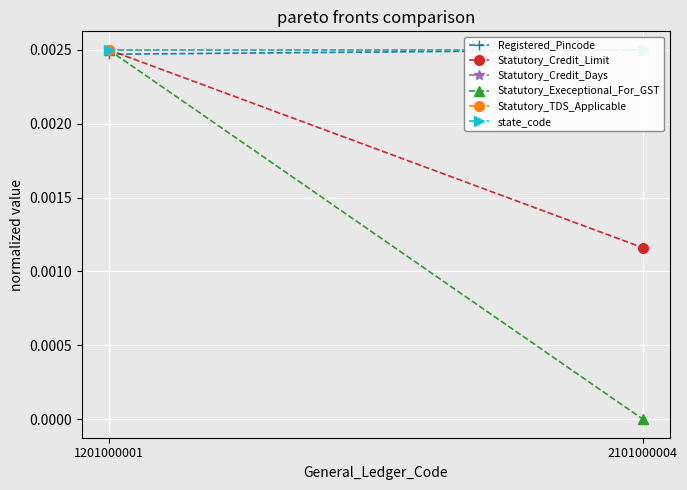

At how many categories does at least one series exceed 0?

2